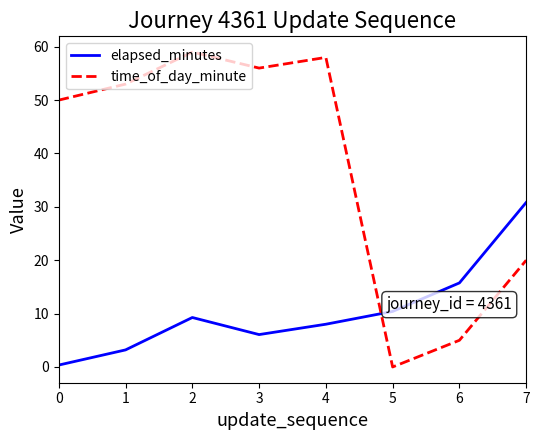

Which category has the highest value in the time_of_day_minute series?

2